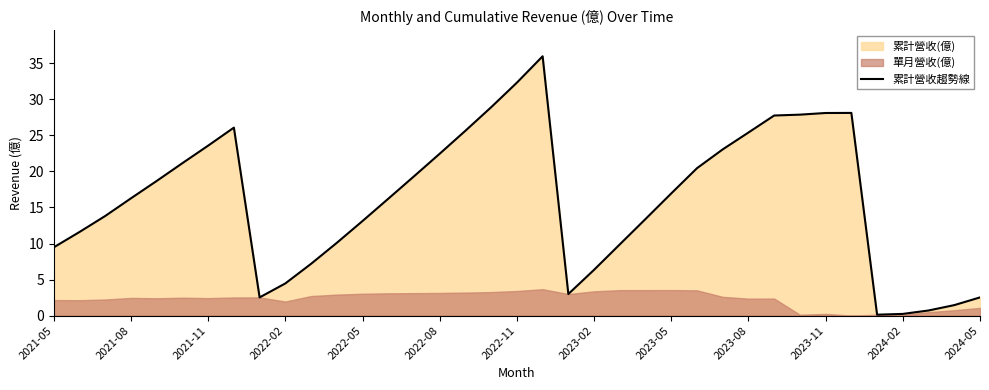

How many interior local valleys (lower than both neighbors) does the data have?

3